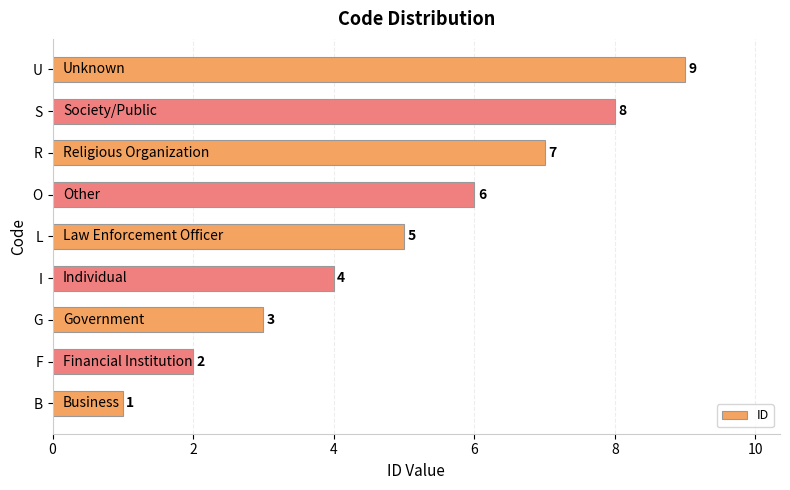

At which label is the value closest to 5?

L